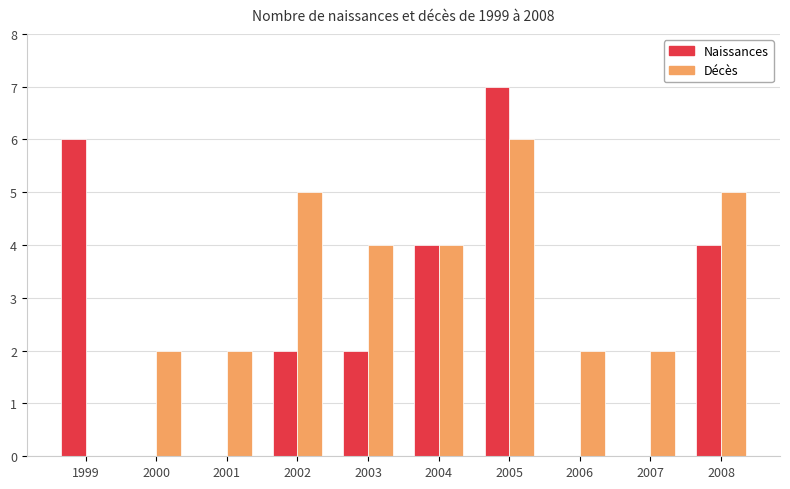

How many categories are shown in the chart?

10